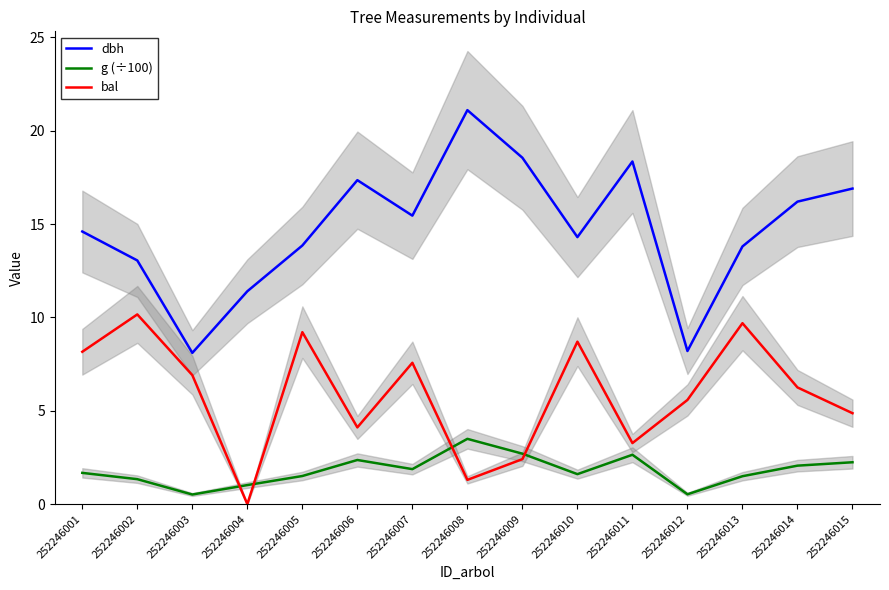

True or false: dbh and g (÷100) intersect in this chart.

False